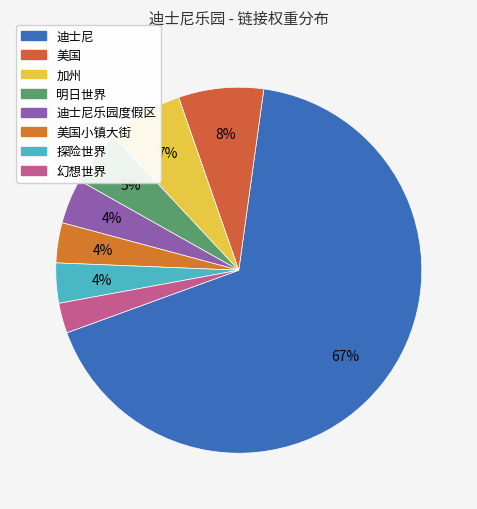

Rank the categories by value from highest to lowest.

迪士尼, 美国, 加州, 明日世界, 迪士尼乐园度假区, 美国小镇大街, 探险世界, 幻想世界